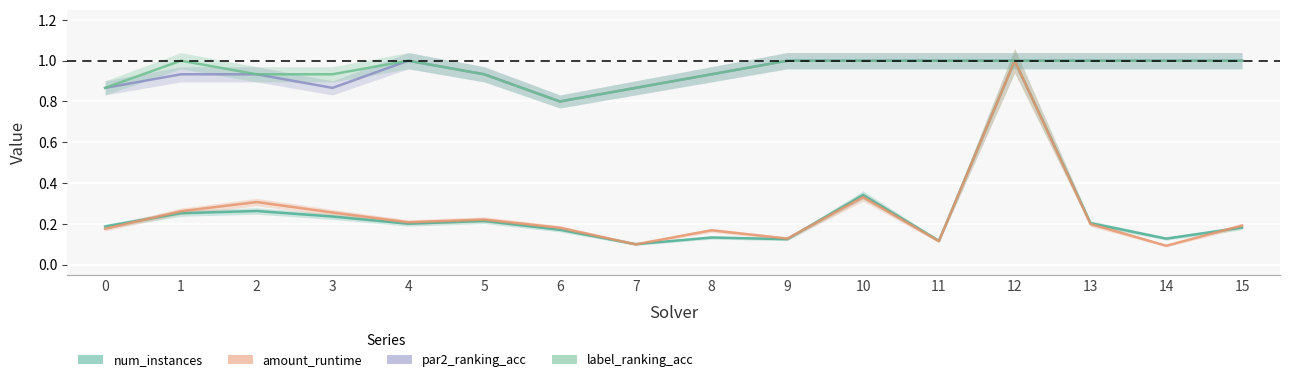

What are all the series names shown in the legend?

num_instances, amount_runtime, par2_ranking_acc, label_ranking_acc